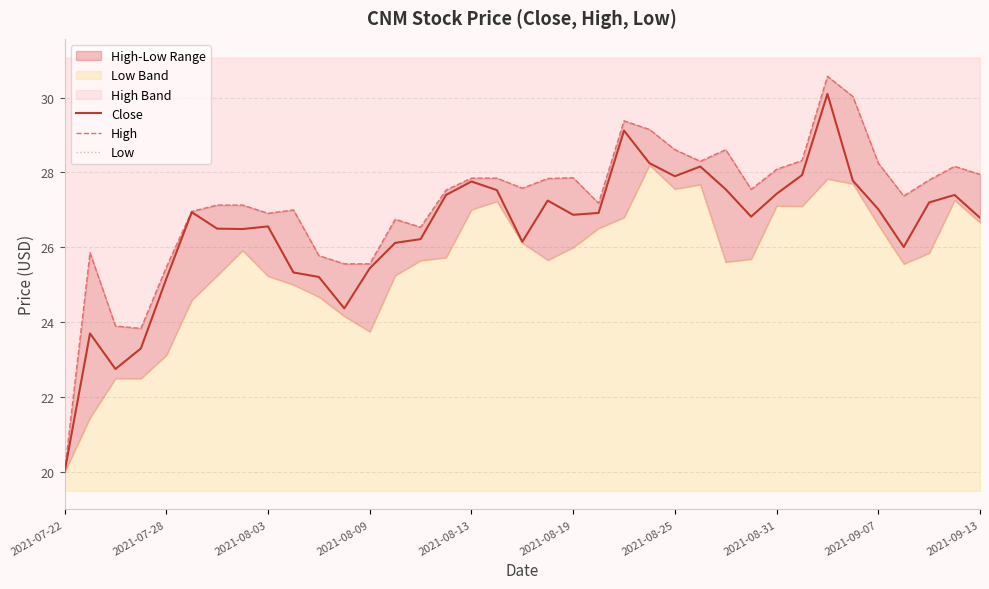

The value of Close at 2021-08-25 is 27.9. True or false?

True